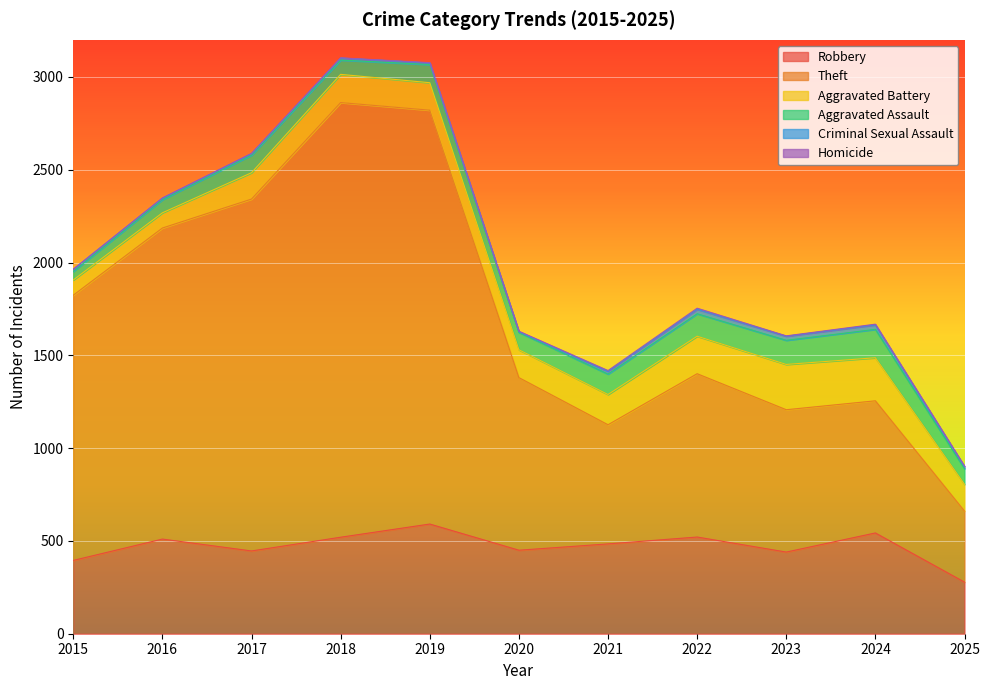

What are all the series names shown in the legend?

Robbery, Theft, Aggravated Battery, Aggravated Assault, Criminal Sexual Assault, Homicide